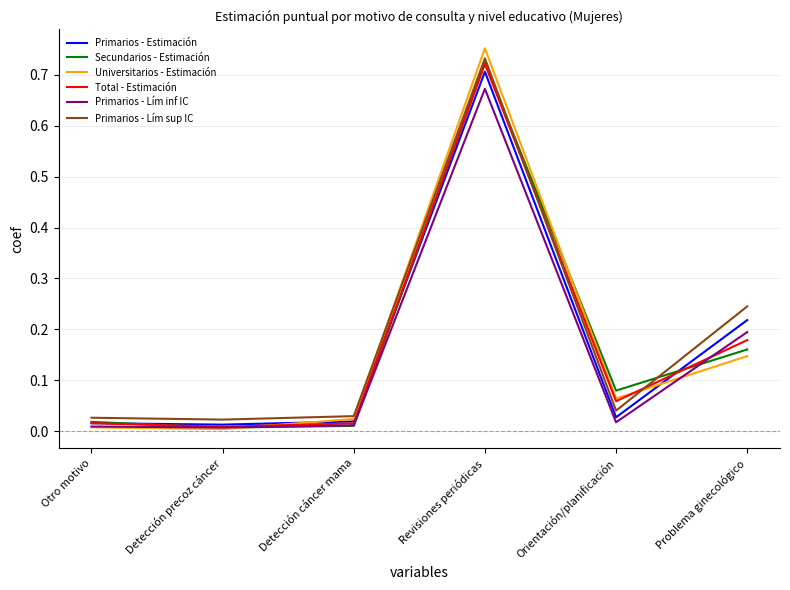

At which category is the sum across all series the highest?

Revisiones periódicas